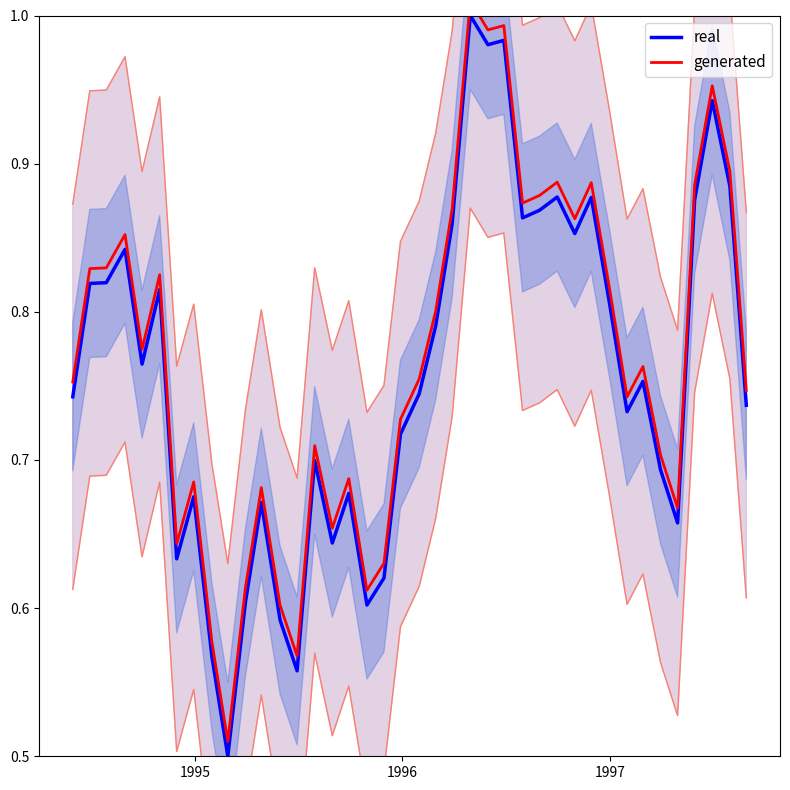

True or false: generated and real intersect in this chart.

False